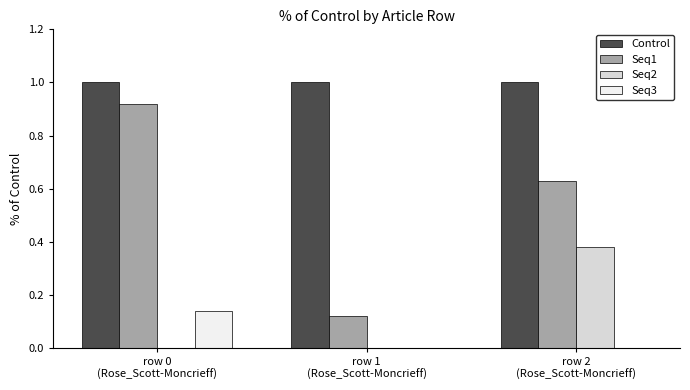

What is the total value across all series at row 0
(Rose_Scott-Moncrieff)?

2.1